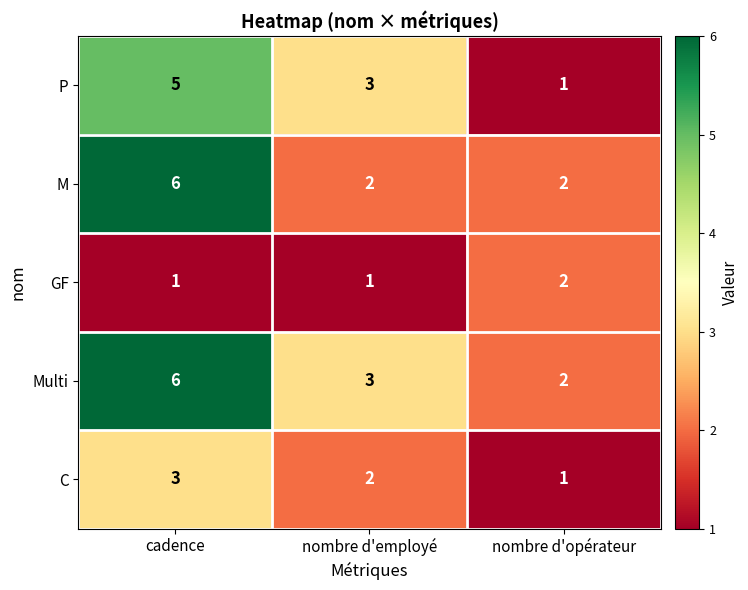

Which category has the highest value across all series?

cadence